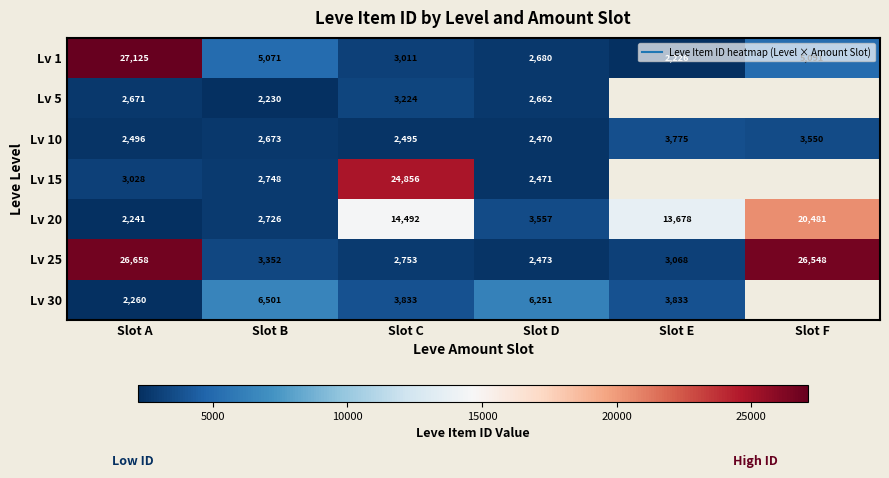

What is the lowest value of the Lv 10 series?

2470.0